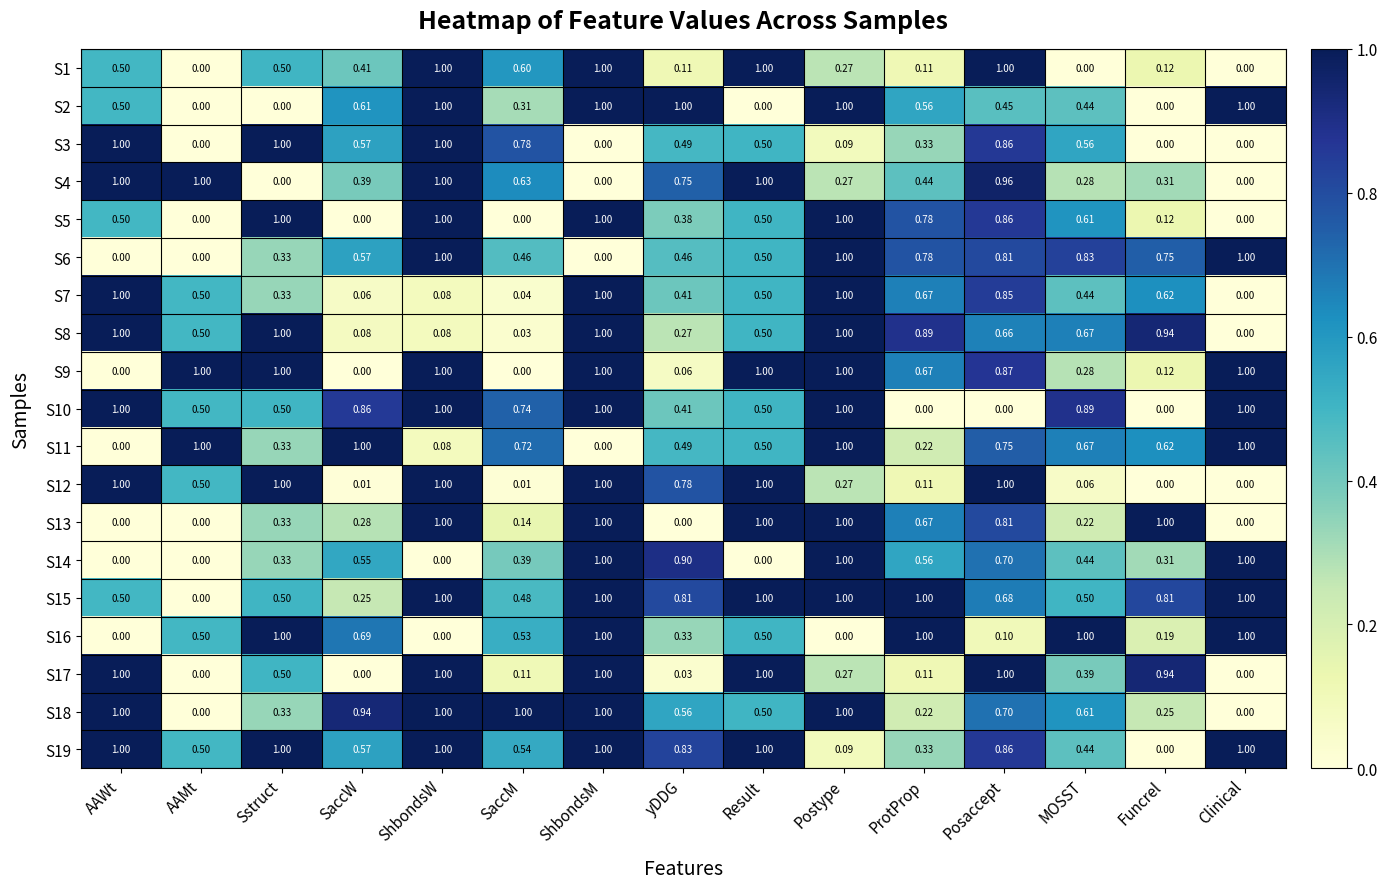

Is the value of S19 at Clinical greater than the value of S2 at Posaccept?

Yes